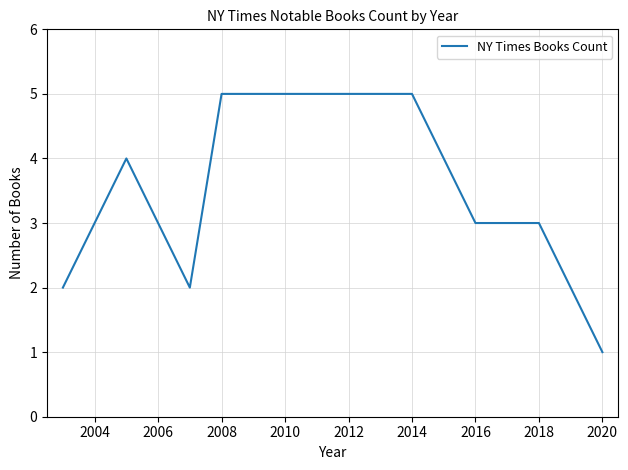

What is the minimum value shown in the chart?

1